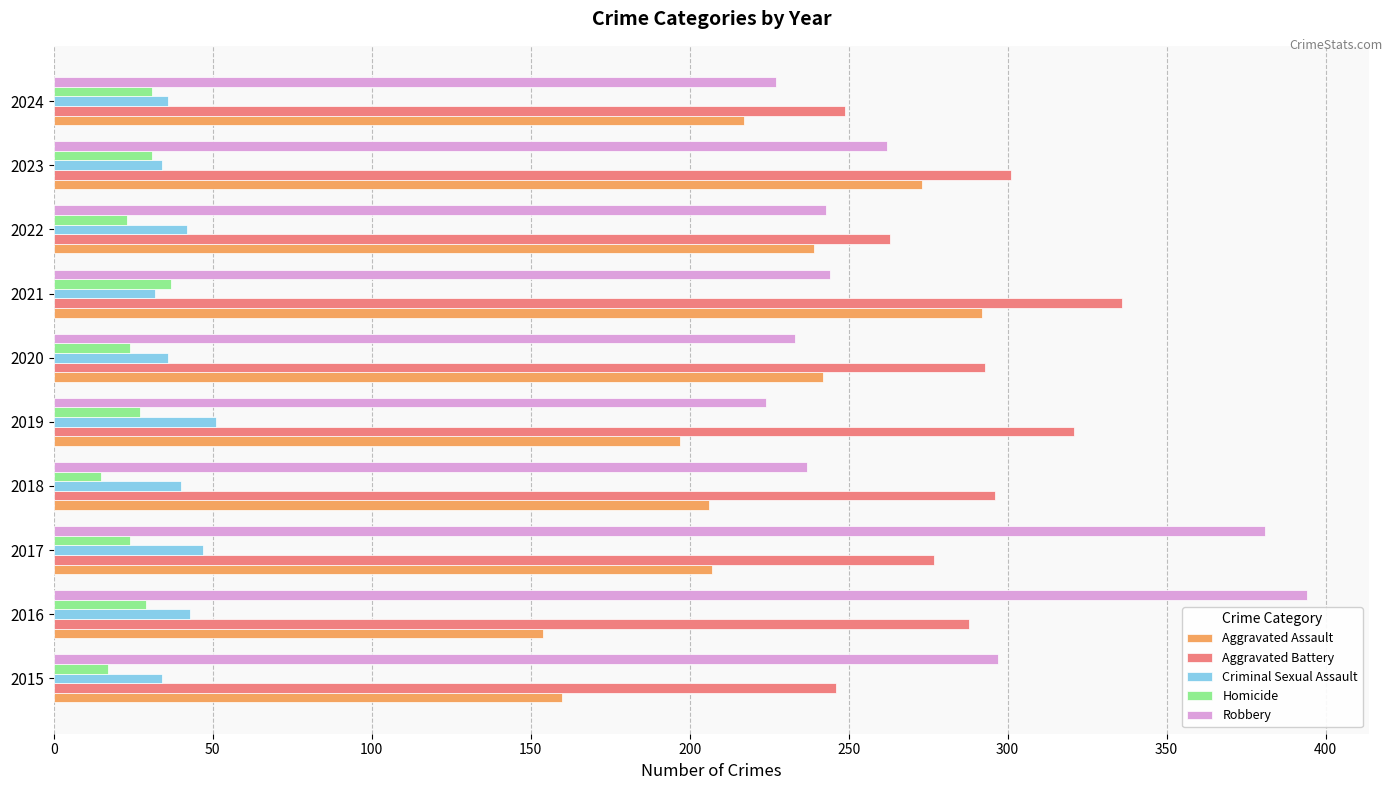

What is the greatest value displayed?

394